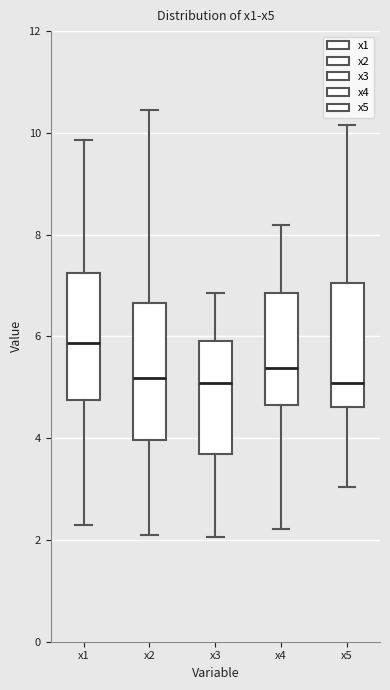

Reading left to right, read every box against the y-axis: the position of its median line, the range the box covers, and the ends of its whiskers. The values are not printed on the chart, so give them approximately, as read against the axis.

x1: median 5.8, box 4.8 to 7.2, whiskers 2.2 to 9.8
x2: median 5.2, box 4.0 to 6.6, whiskers 2.2 to 10.4
x3: median 5.0, box 3.6 to 6.0, whiskers 2.0 to 6.8
x4: median 5.4, box 4.6 to 6.8, whiskers 2.2 to 8.2
x5: median 5.0, box 4.6 to 7.0, whiskers 3.0 to 10.2